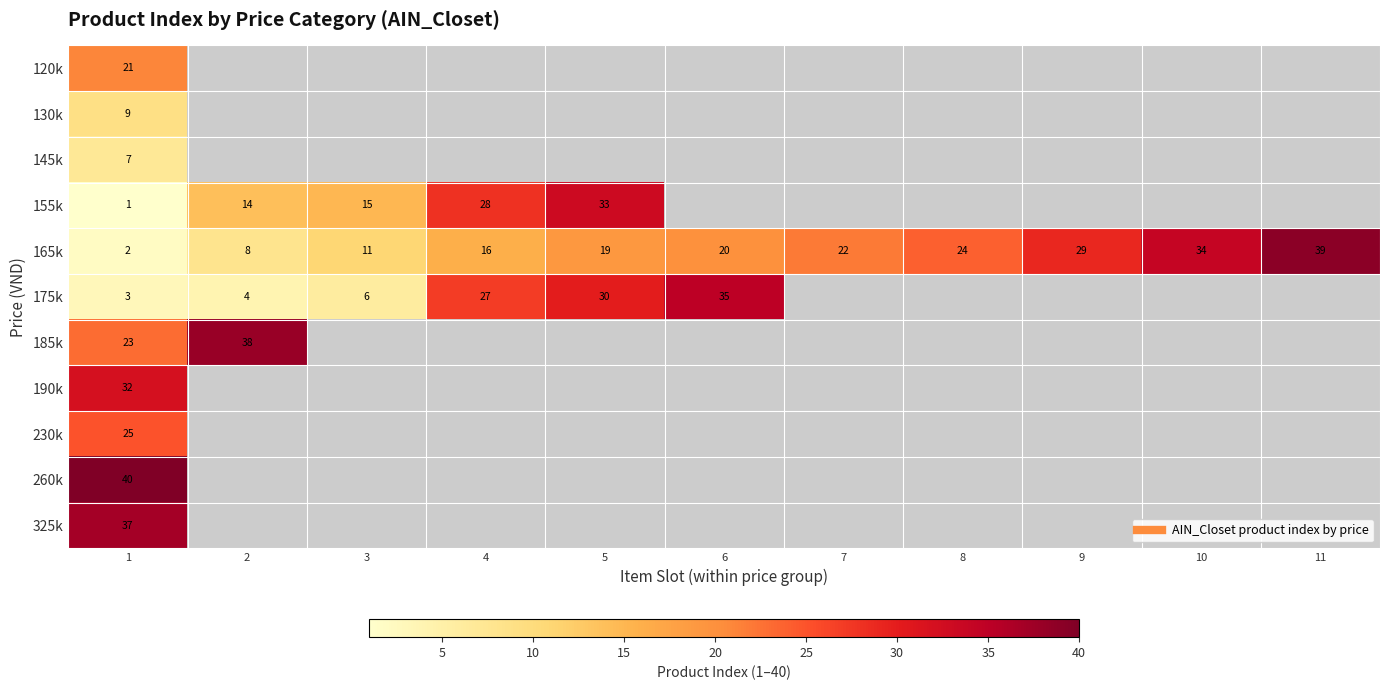

Which label corresponds to the smallest value in the chart?

1